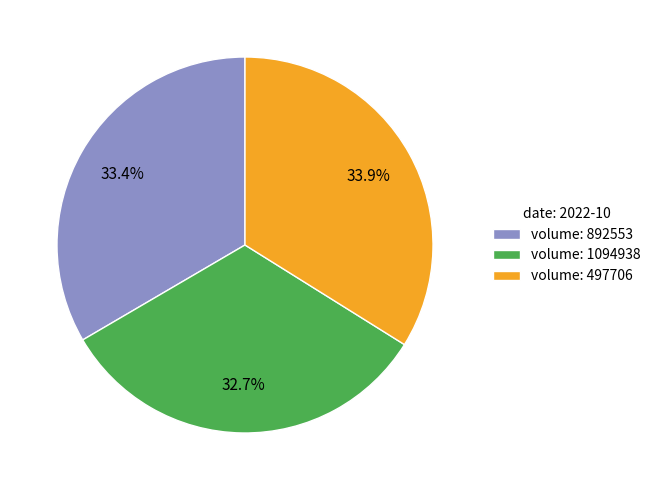

Combined, do volume: 497706 and volume: 892553 account for over 50%?

Yes